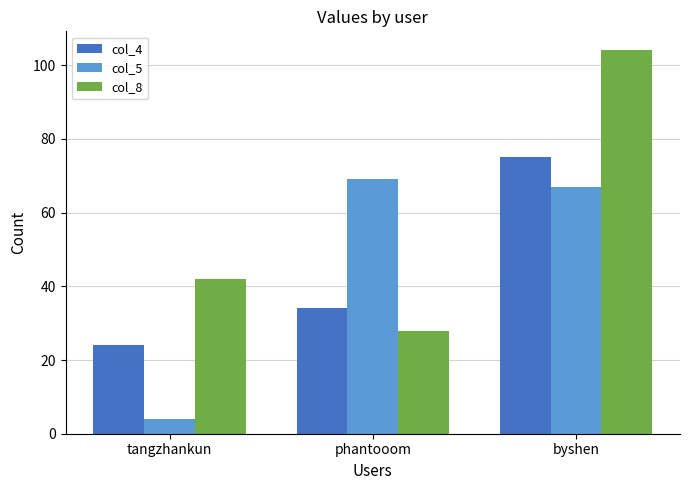

Is it true that col_4 equals 34 at phantooom?

True